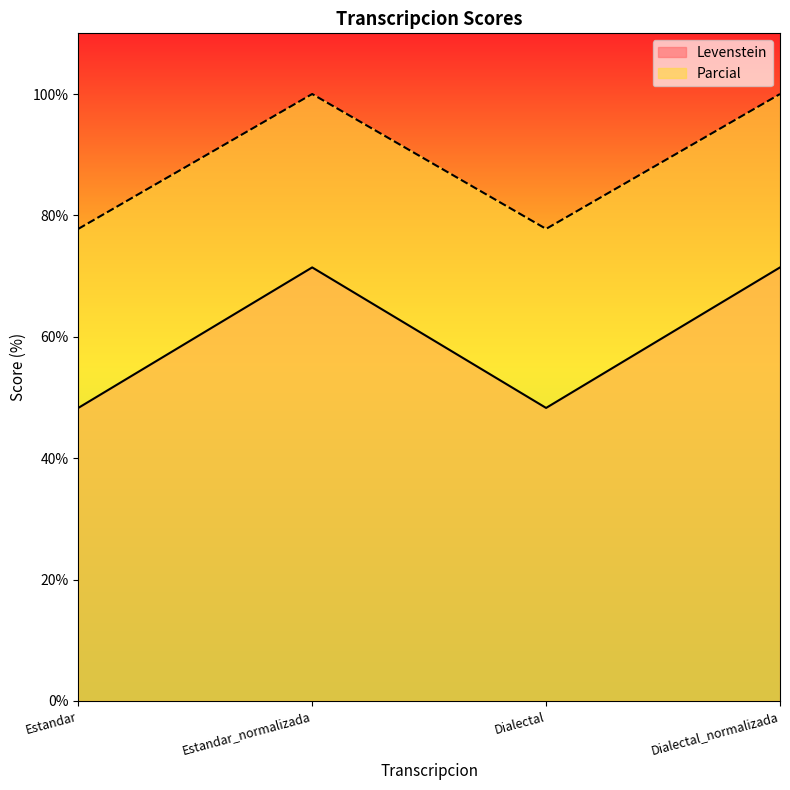

At which category does Levenstein reach its first local peak?

Estandar_normalizada